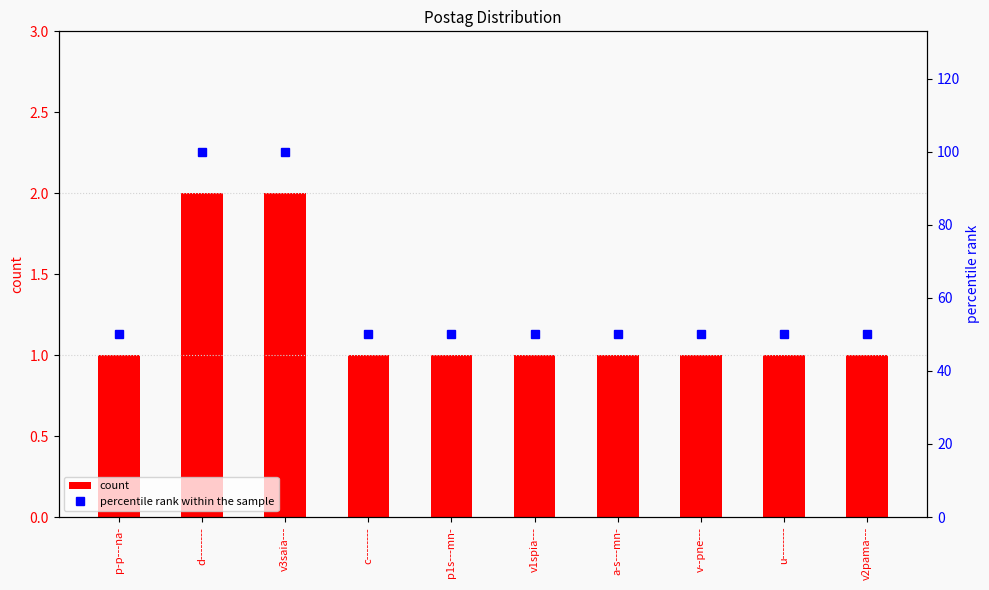

What is the average value of the count series?

1